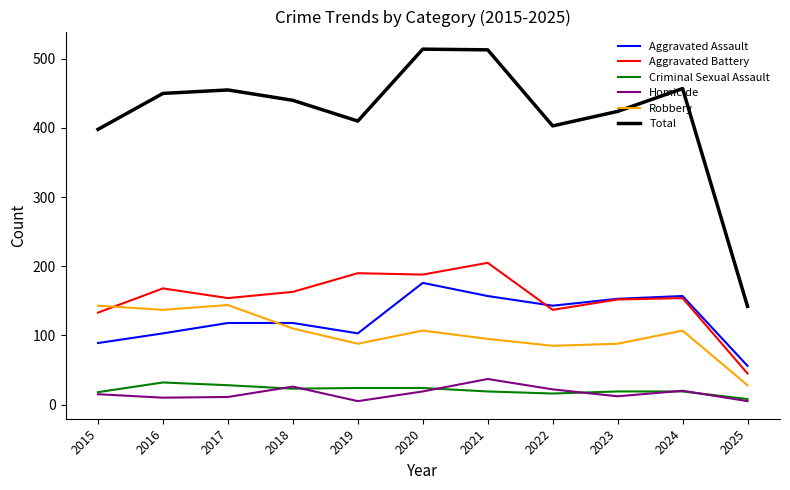

Which series has the largest total across all categories?

Total